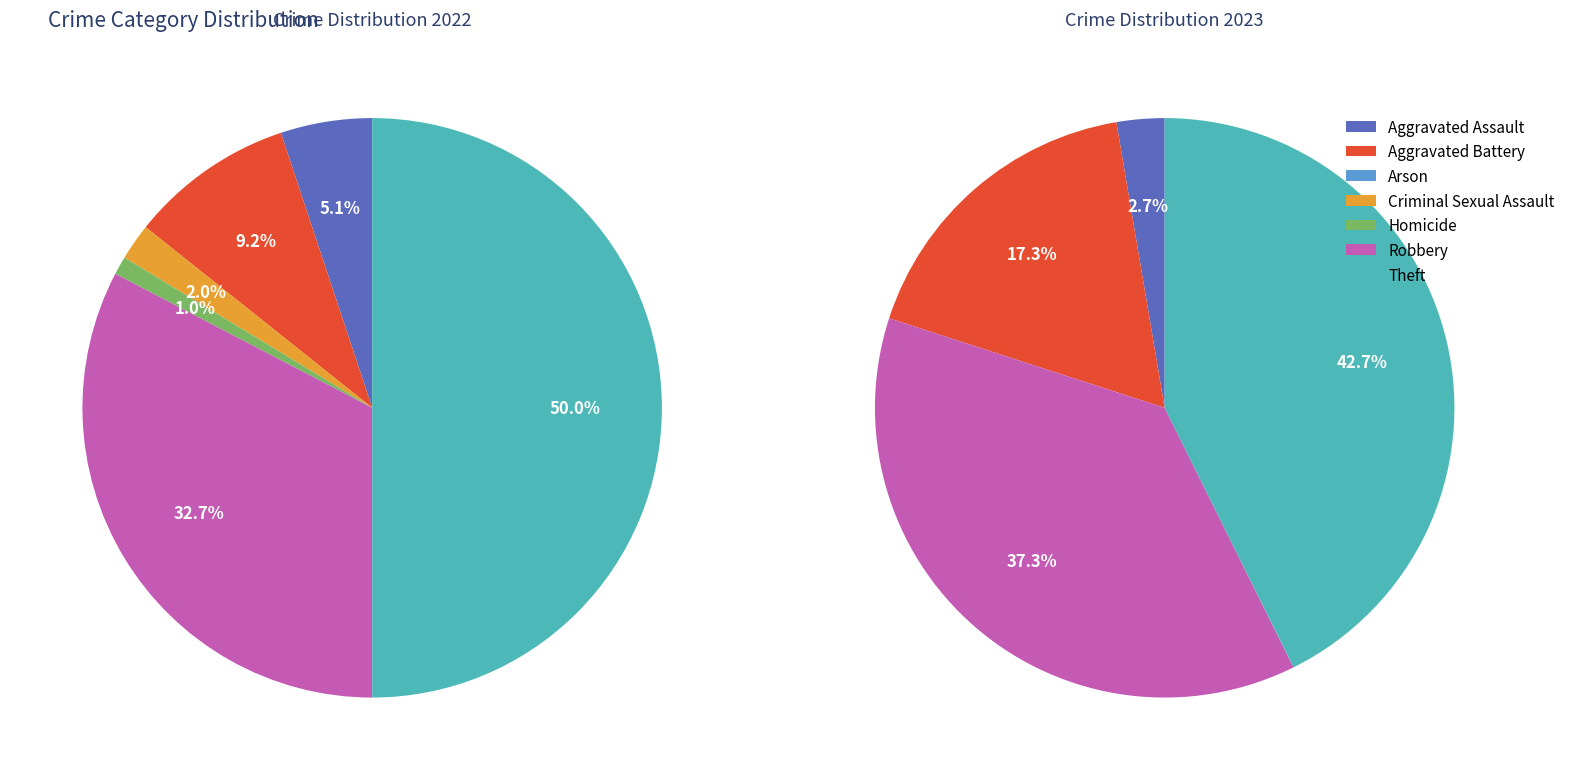

What portion of the pie excludes Aggravated Assault?

97.3%